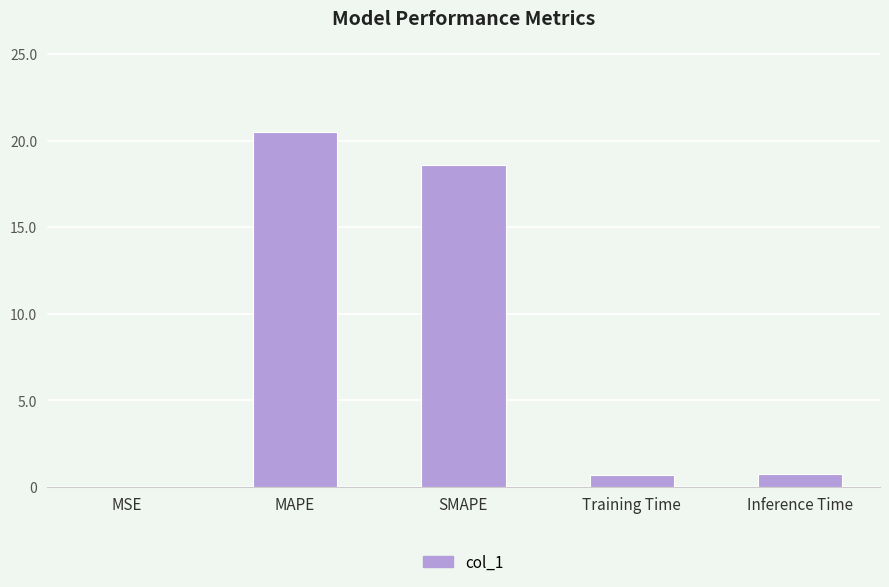

Where is the data nearest to the value 10?

SMAPE